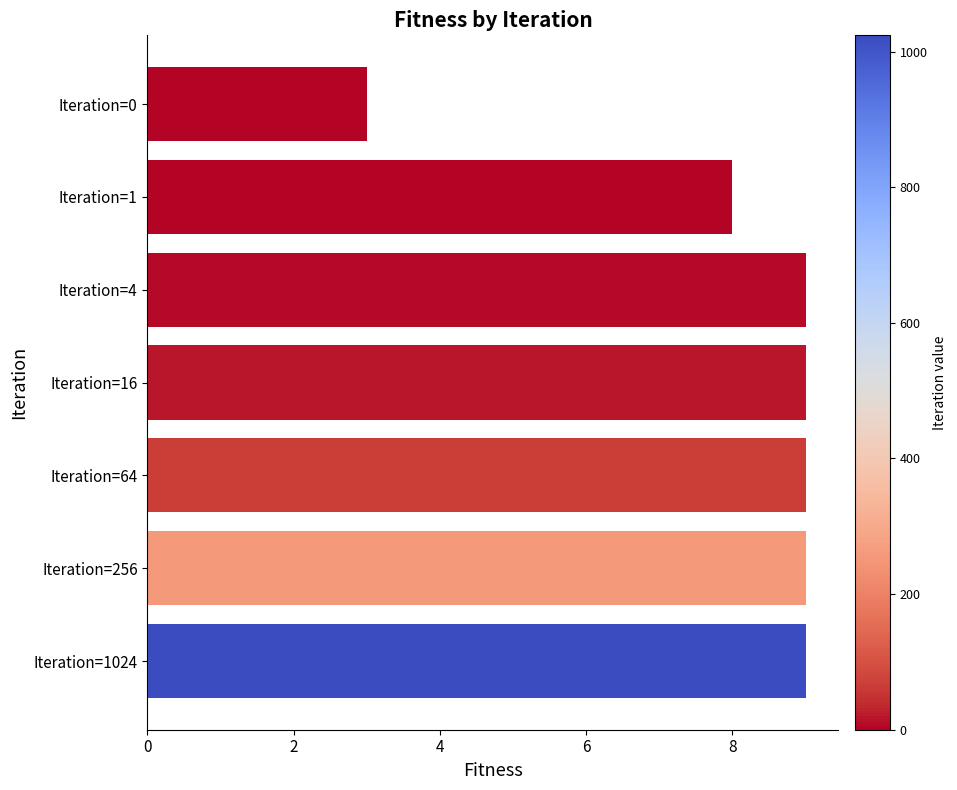

Reading top to bottom, what are all the values shown in this chart?

Iteration=0=3	Iteration=1=8	Iteration=4=9	Iteration=16=9	Iteration=64=9	Iteration=256=9	Iteration=1024=9